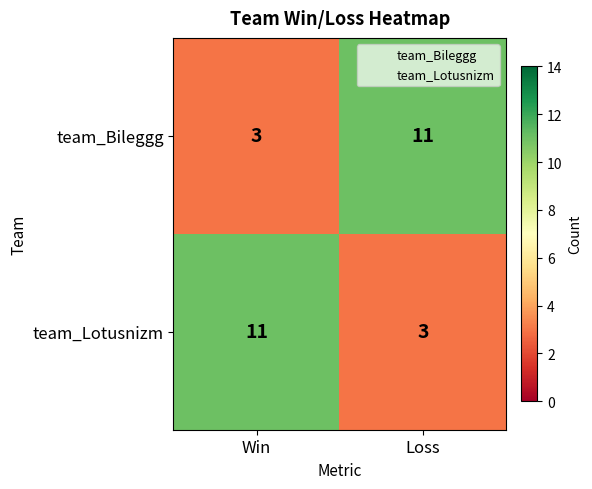

What is the highest value of the team_Lotusnizm series?

11